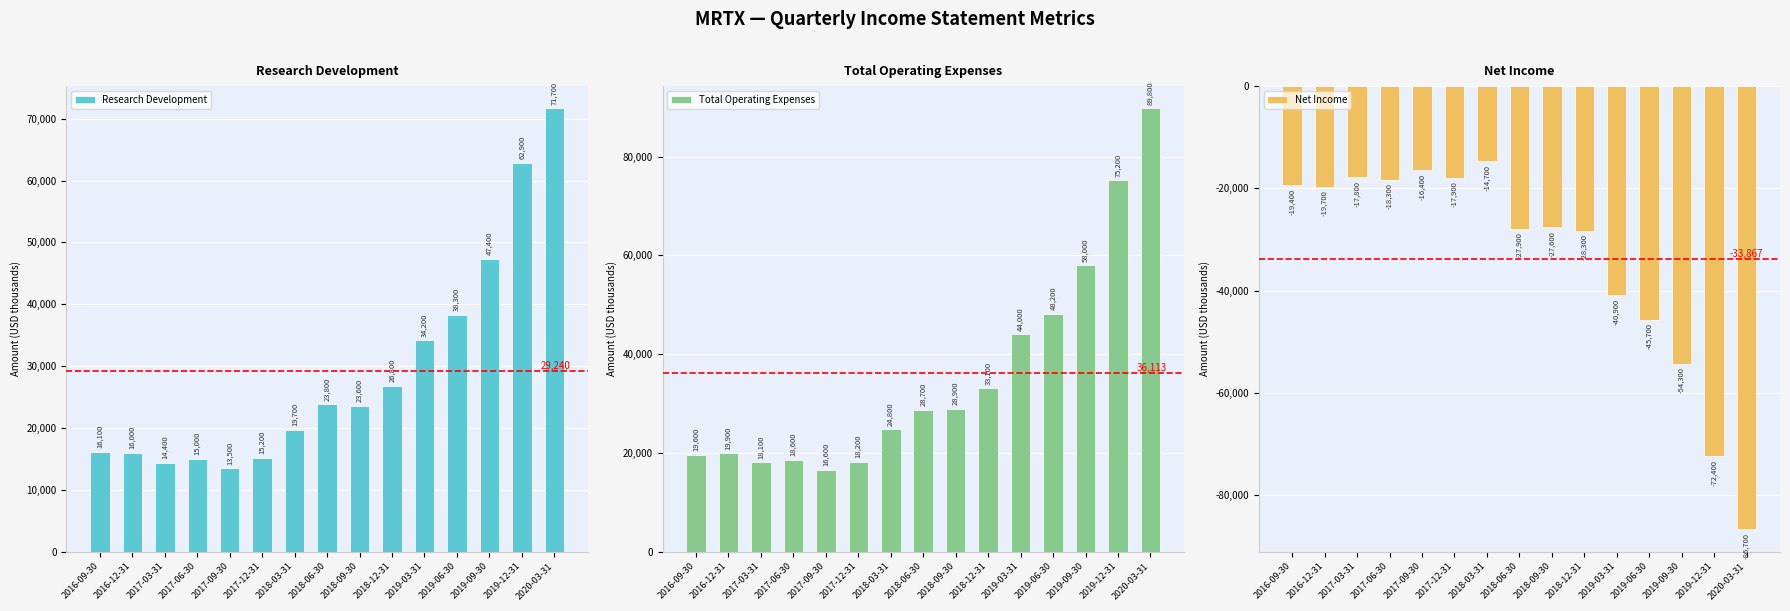

Reading right to left, what are all the values shown in this chart?

Research Development: 71700	62900	47400	38300	34200	26800	23600	23800	19700	15200	13500	15000	14400	16000	16100
Total Operating Expenses: 89800	75200	58000	48200	44000	33100	28900	28700	24800	18200	16600	18600	18100	19900	19600
Net Income: -86700	-72400	-54300	-45700	-40900	-28300	-27600	-27900	-14700	-17900	-16400	-18300	-17800	-19700	-19400